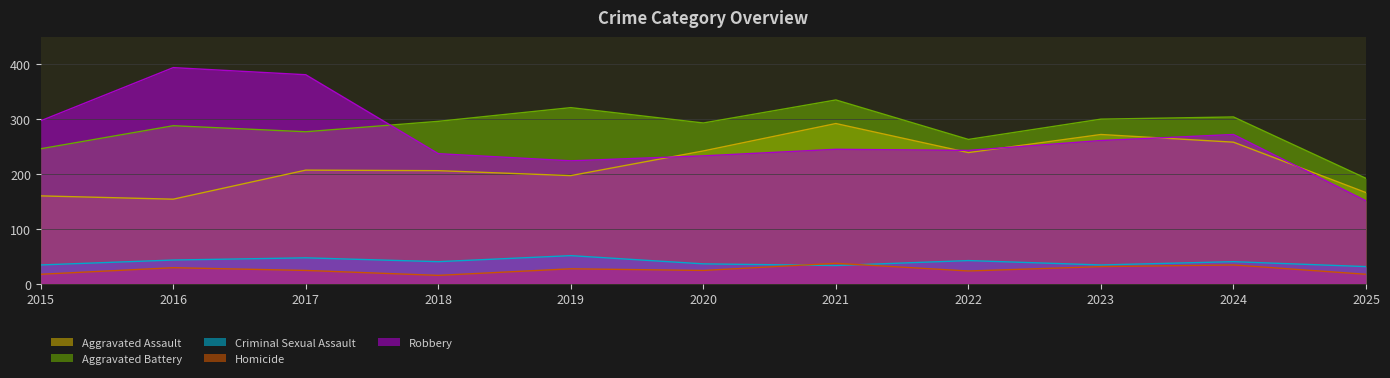

At how many categories does at least one series exceed 277?

9